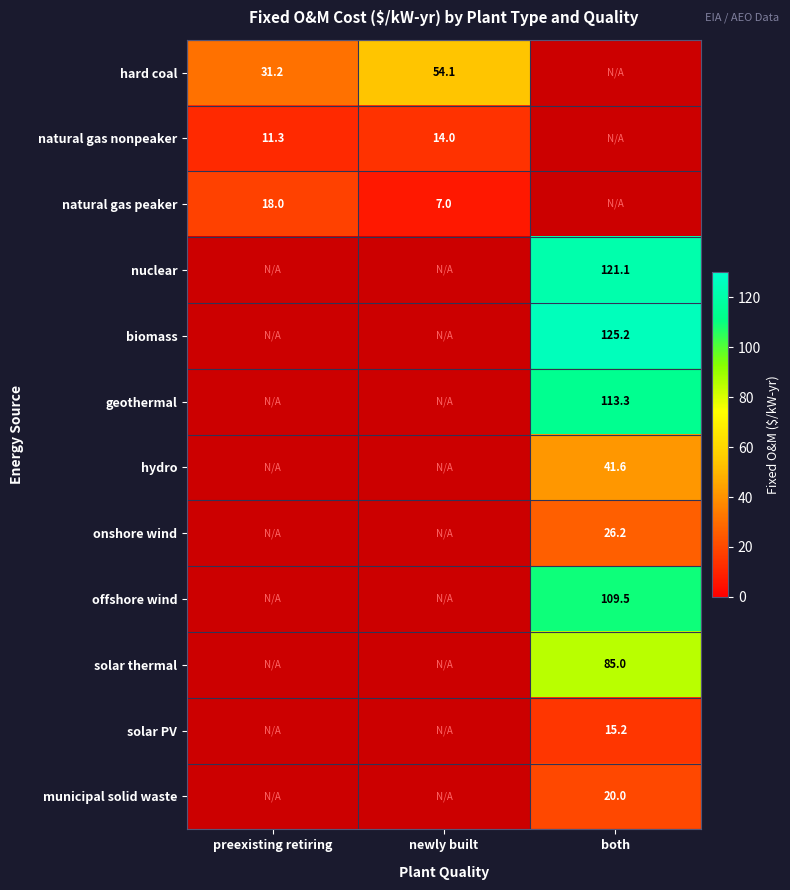

What is the maximum value shown in the chart?

125.2